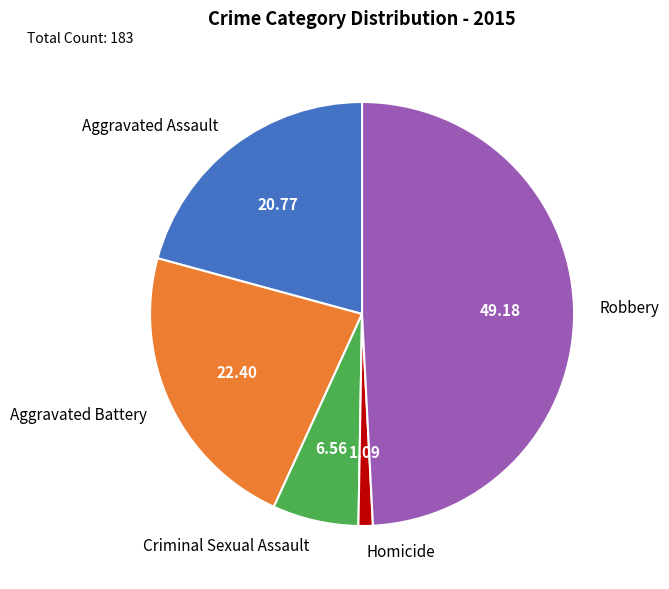

Which slice is the smallest?

Homicide